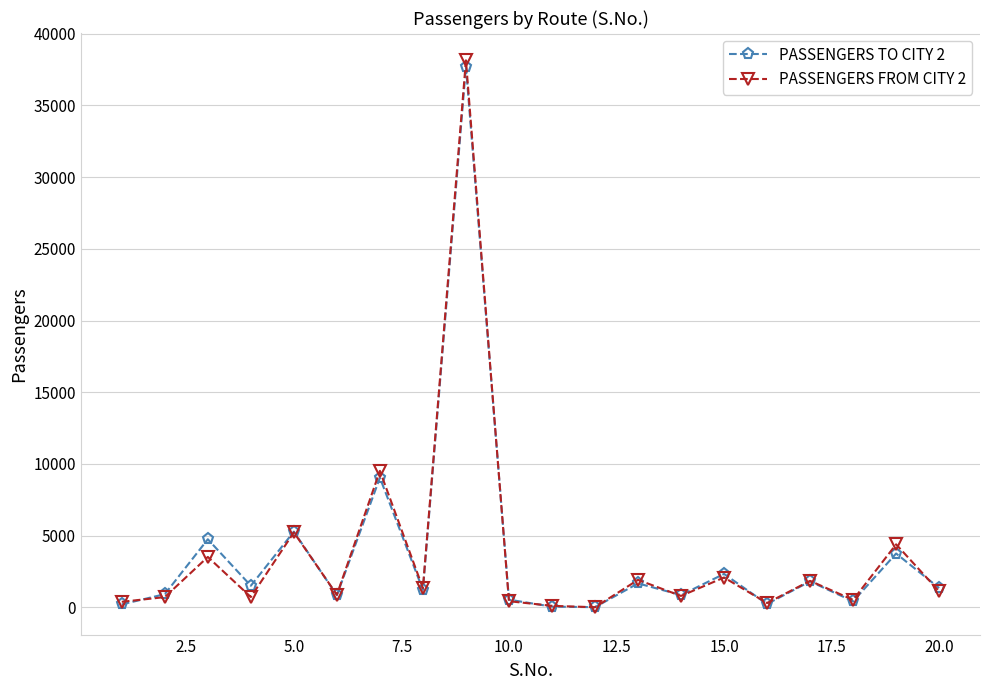

Which series has the largest range (max minus min)?

PASSENGERS FROM CITY 2